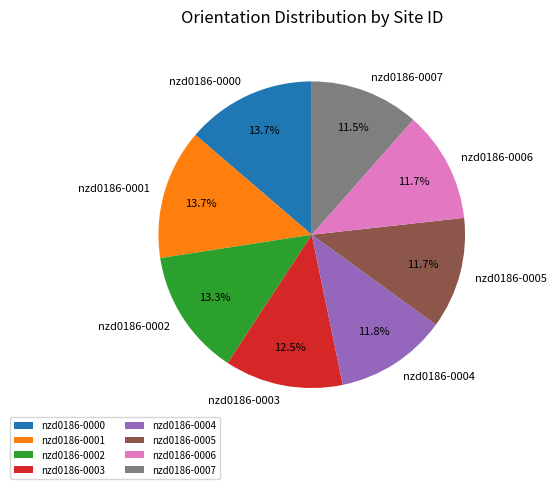

To the nearest percent, what is the difference between the nzd0186-0007 and nzd0186-0001 slice percentages?

2%